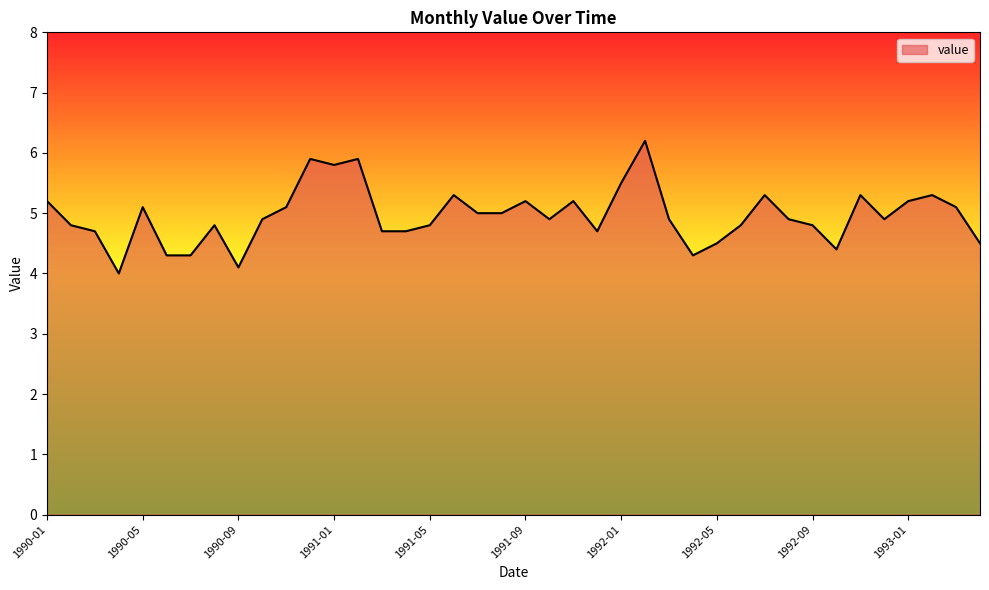

Where is the first local maximum?

1990-05